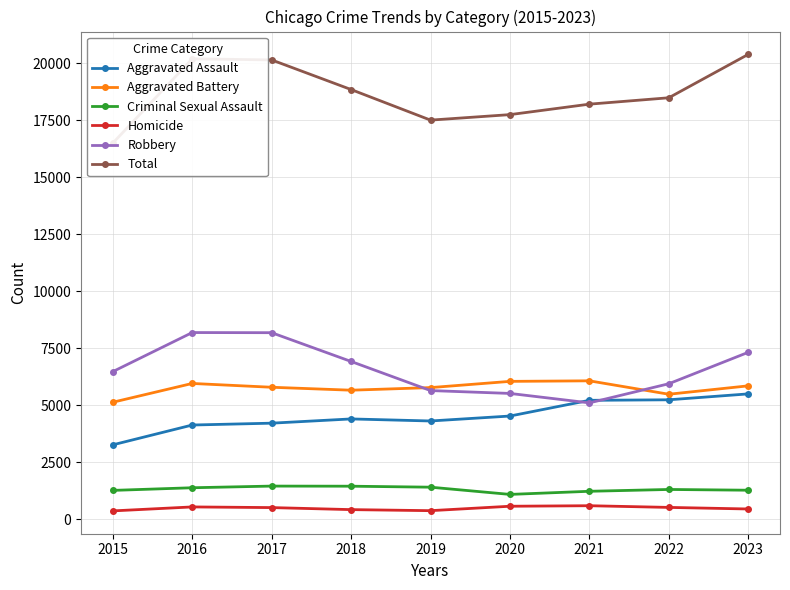

How many values in the Robbery series exceed 6473?

4